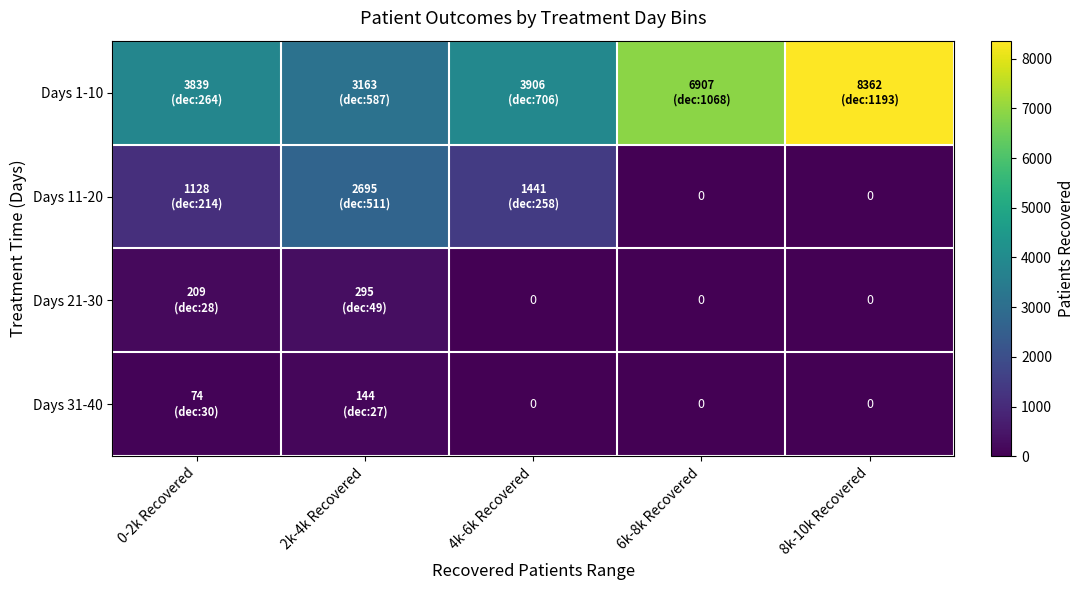

The value of Days 31-40 at 2k-4k Recovered is 90. True or false?

False